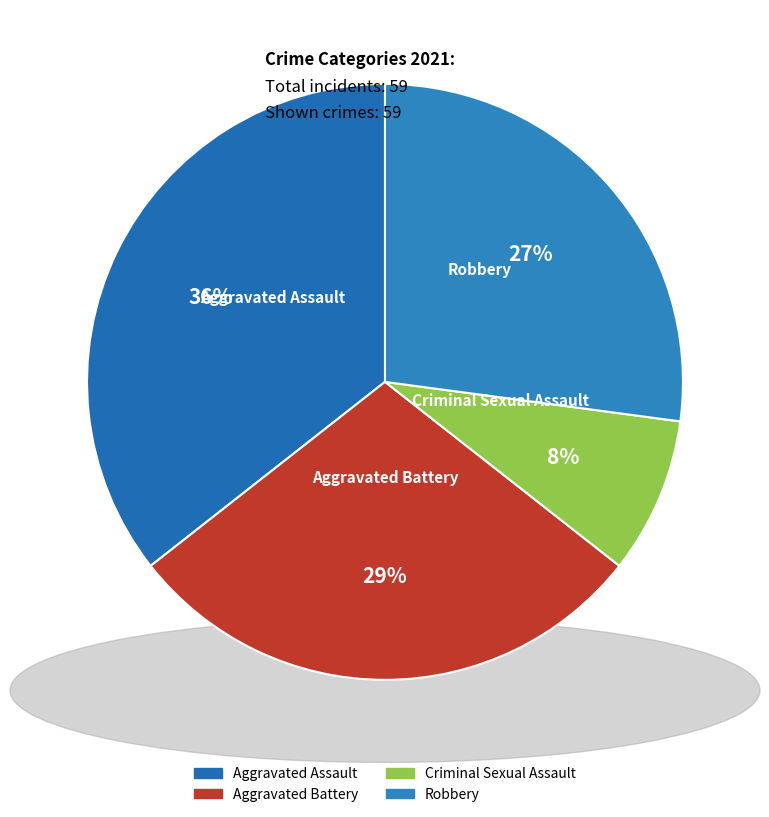

Which has a higher value, Aggravated Battery or Criminal Sexual Assault?

Aggravated Battery